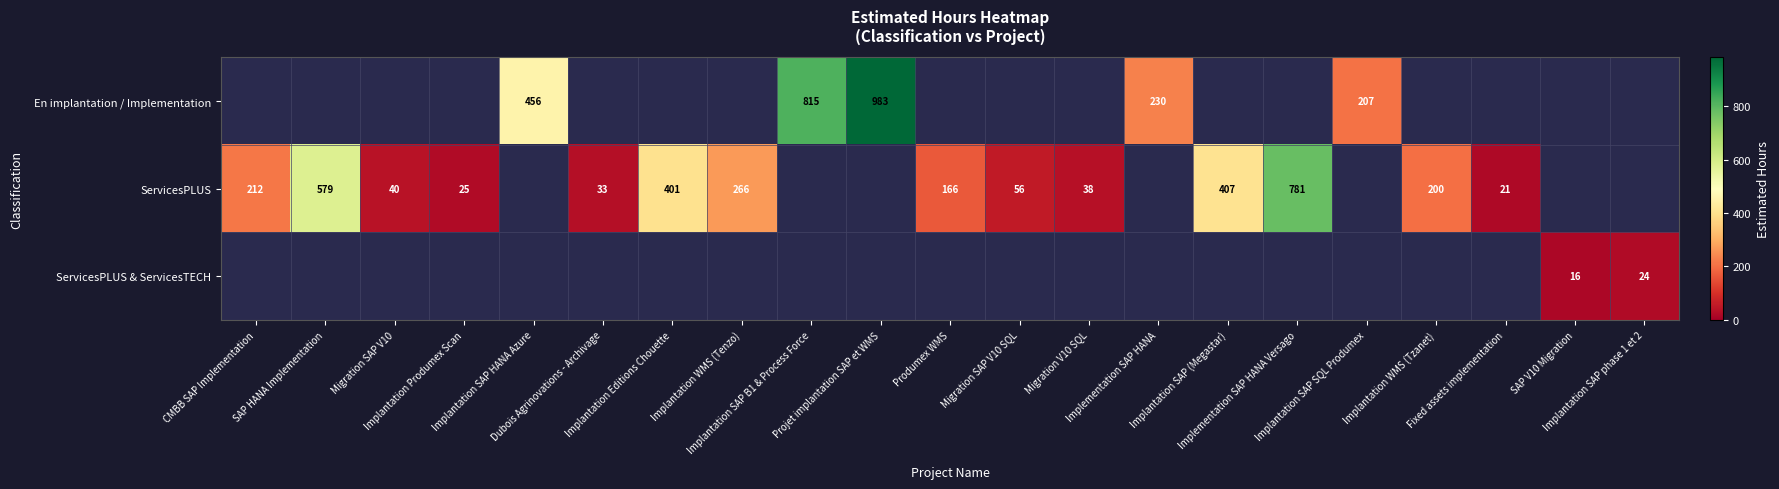

Count the number of data series in this chart.

3